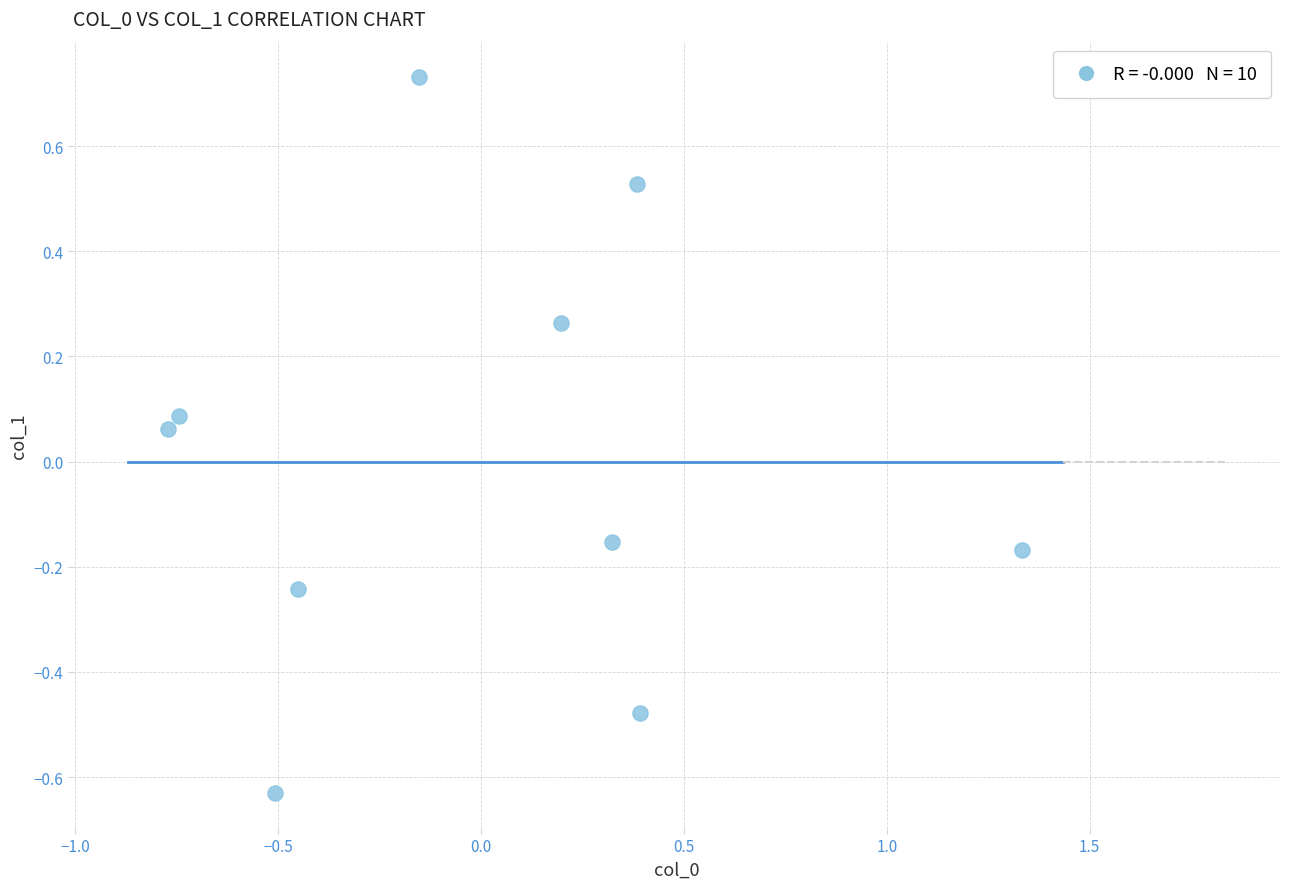

What is the range of Y values (max minus min)?

1.4